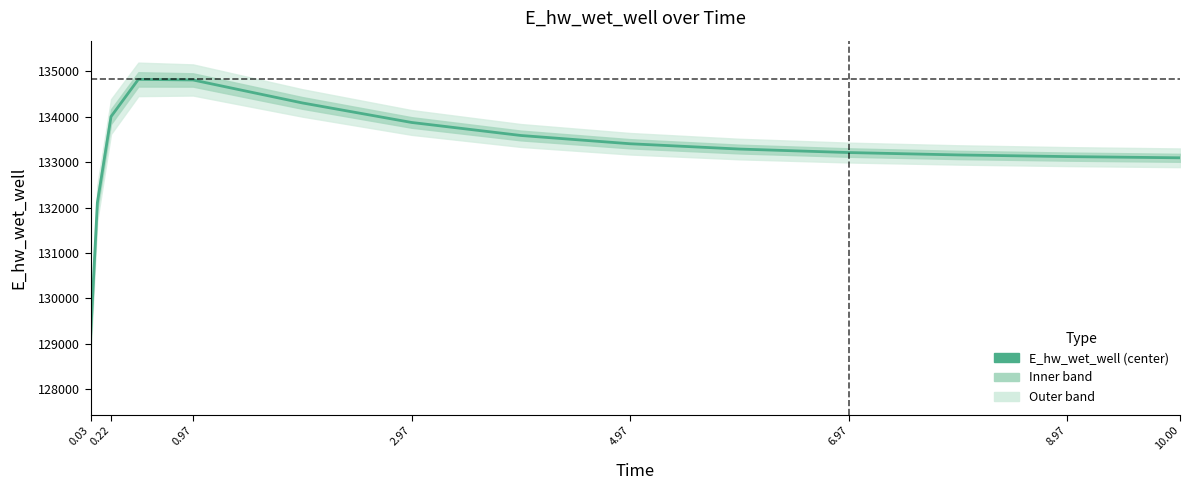

Reading left to right, transcribe all the data shown in this chart.

129142.3	132105.7	134002.0	134821.4	134808.4	134303.4	133873.3	133586.7	133404.7	133288.1	133211.1	133158.7	133122.1	133096.3	133095.6